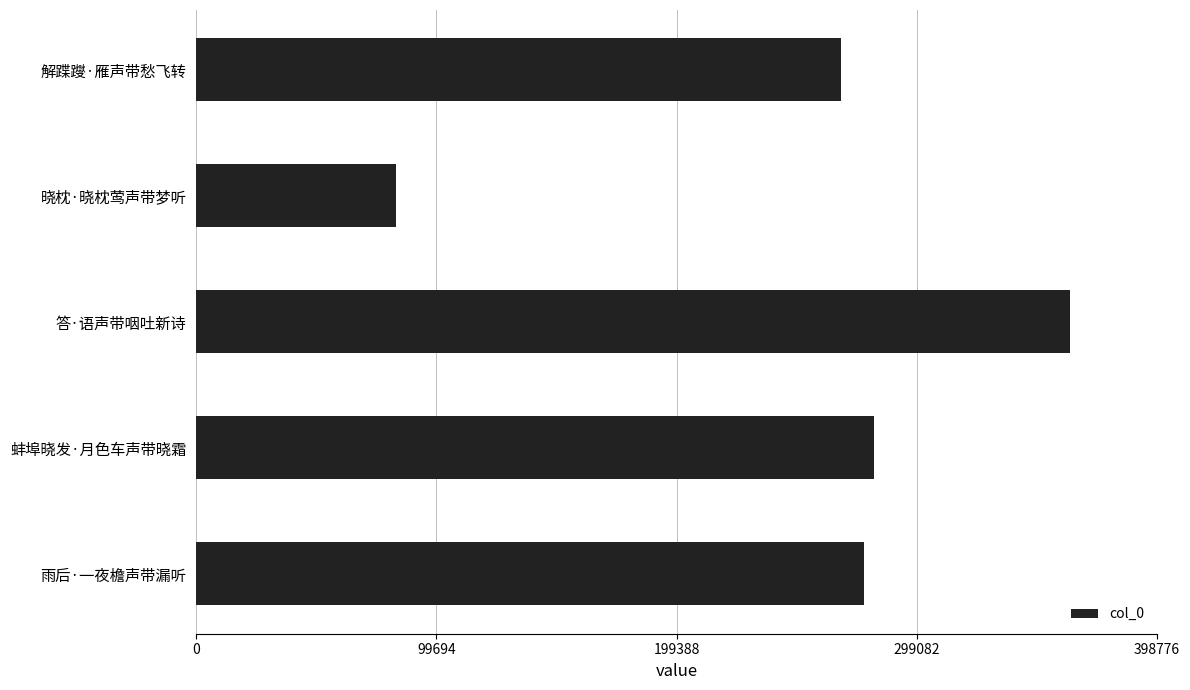

Are the bars grouped side by side (vs. stacked)?

No